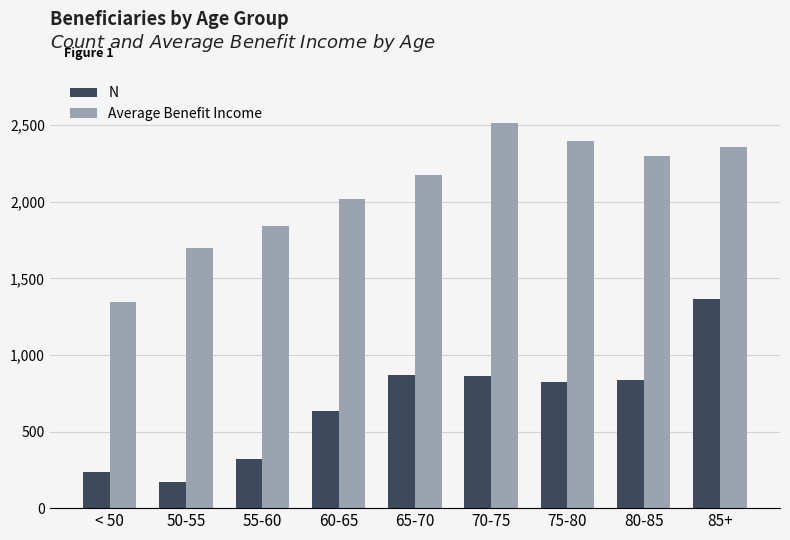

What is the approximate value of N at 70-75?

865.0